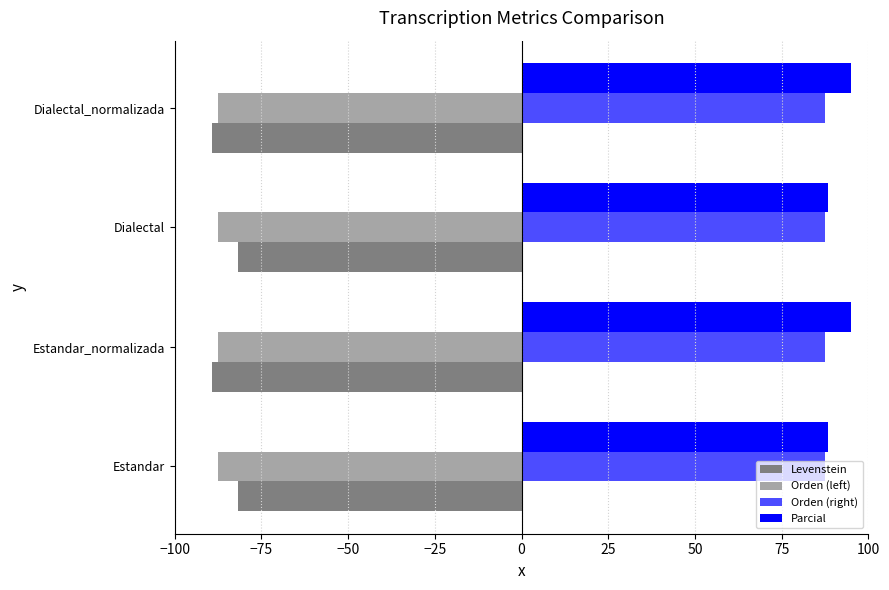

Count the number of categories in the chart.

4